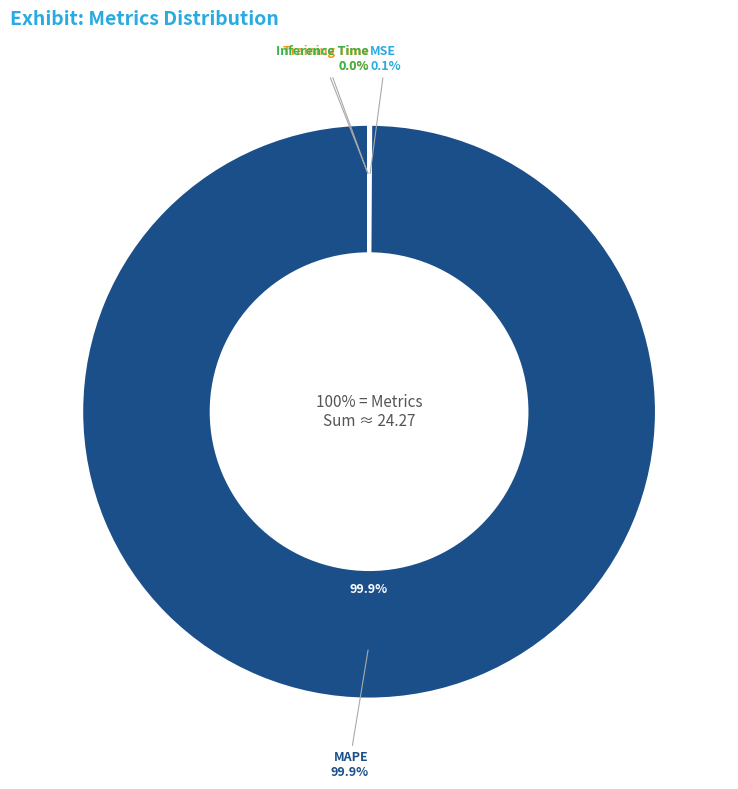

What percentage do MAPE and Inference Time together represent?

99.9%